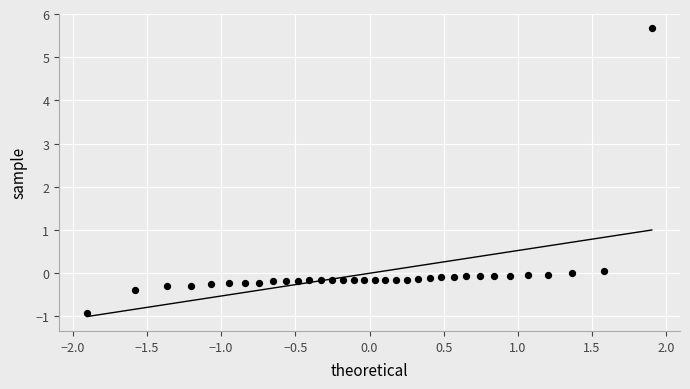

What is the range of X values (max minus min)?

3.8